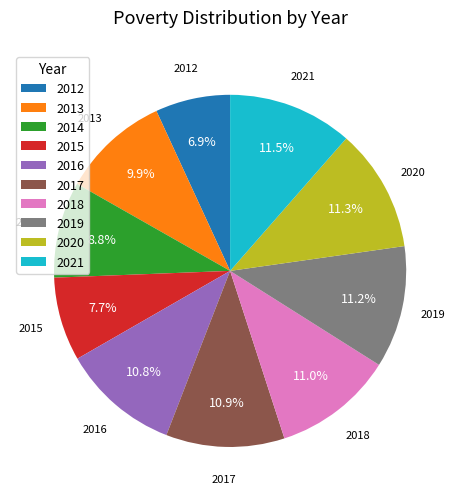

To the nearest percent, what is the difference between the 2014 and 2019 slice percentages?

2%